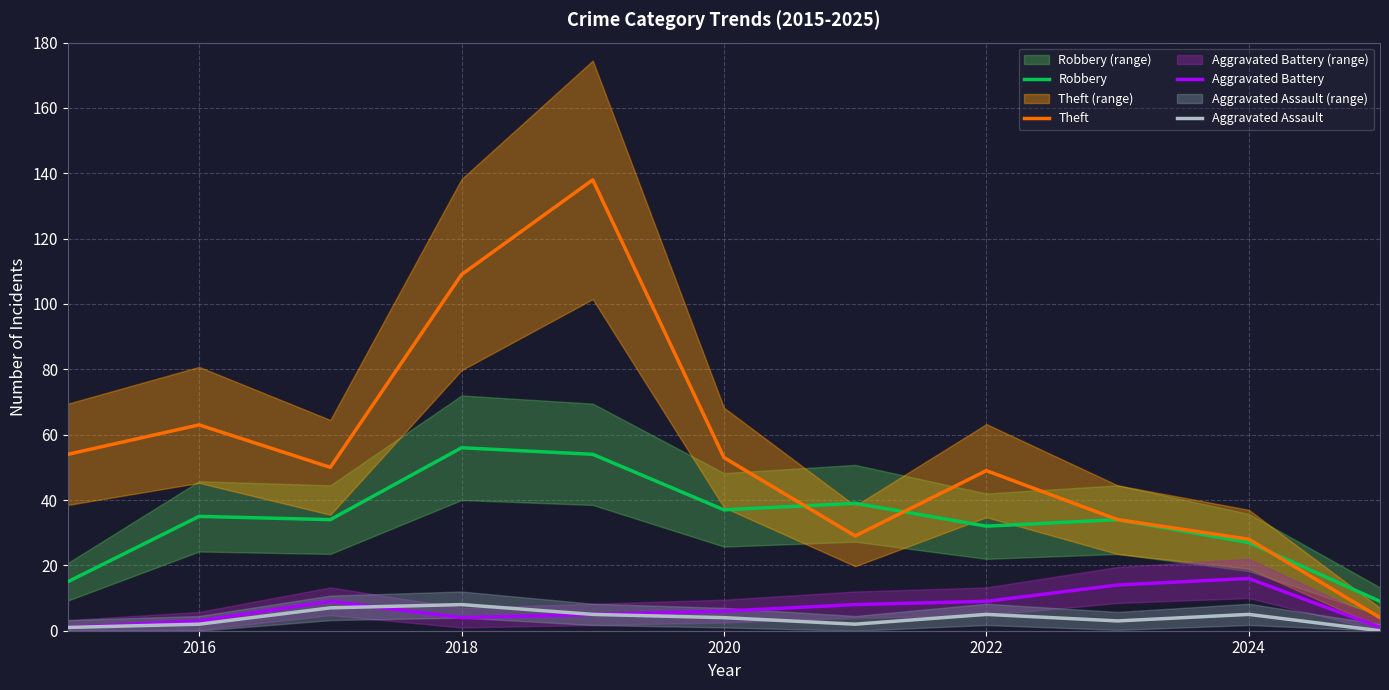

At which category does Theft reach its first local peak?

2016